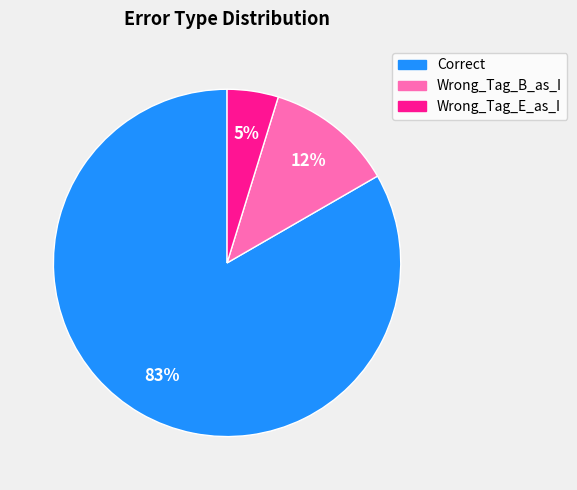

What is the largest slice in the pie chart?

Correct